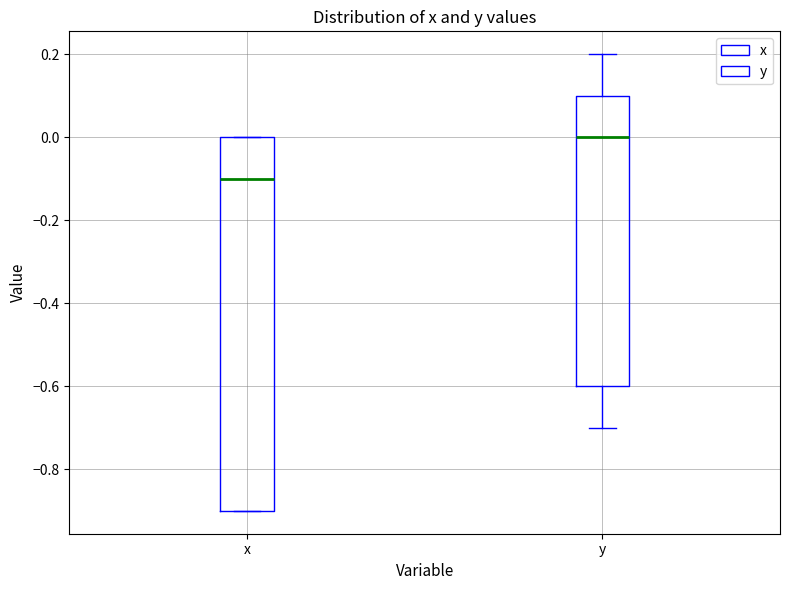

Where is the lower edge of the box for y on the y-axis? The values are not printed on the chart, so give them approximately, as read against the axis.

-0.6